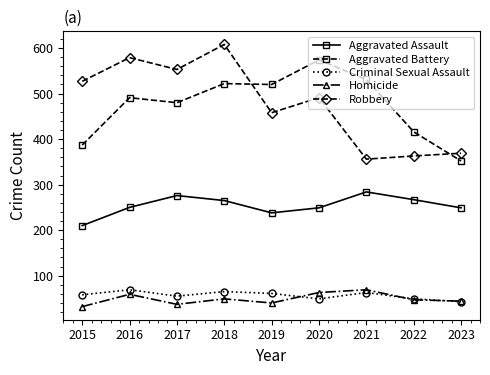

In Robbery, how many points are lower than both neighbors (excluding endpoints)?

3